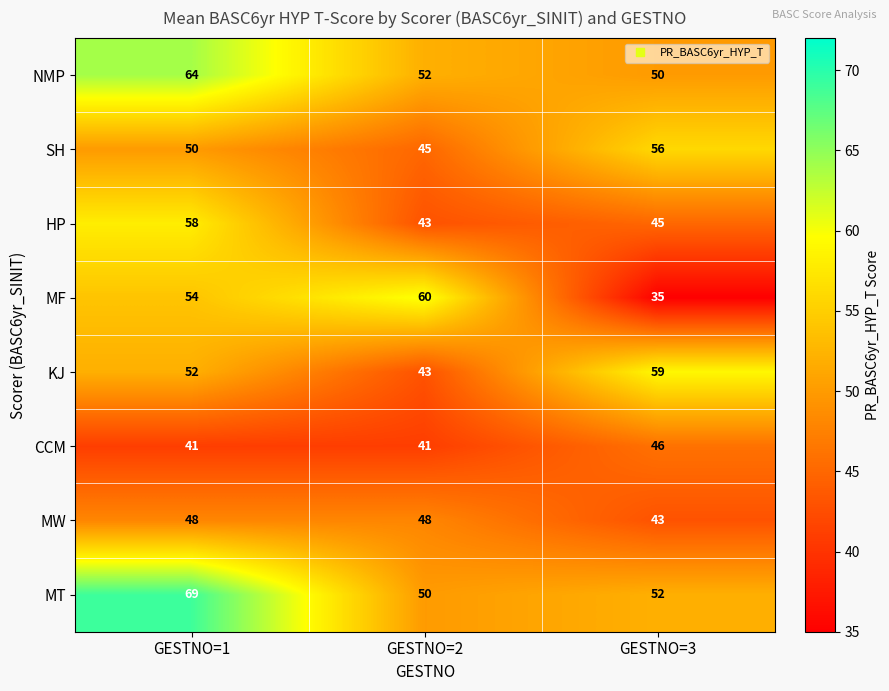

Rank the series at GESTNO=1 from highest to lowest value.

MT, NMP, HP, MF, KJ, SH, MW, CCM